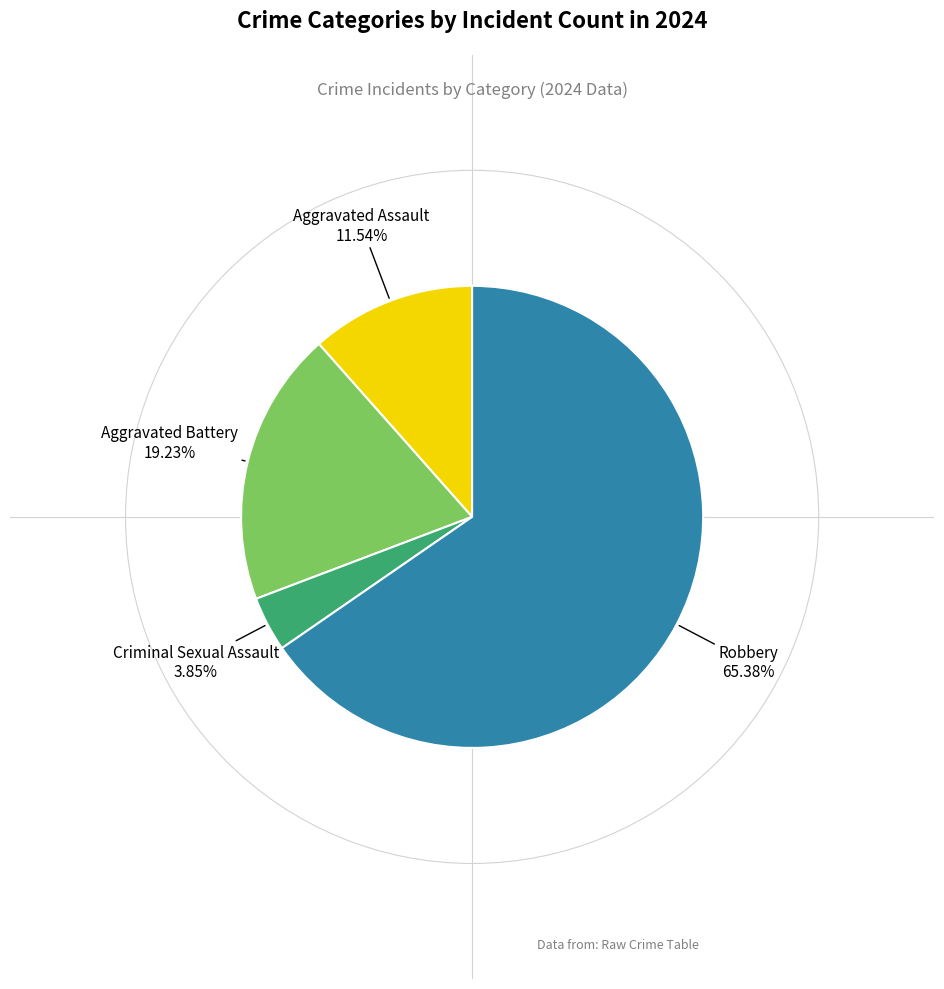

Does any single category account for the majority?

Yes